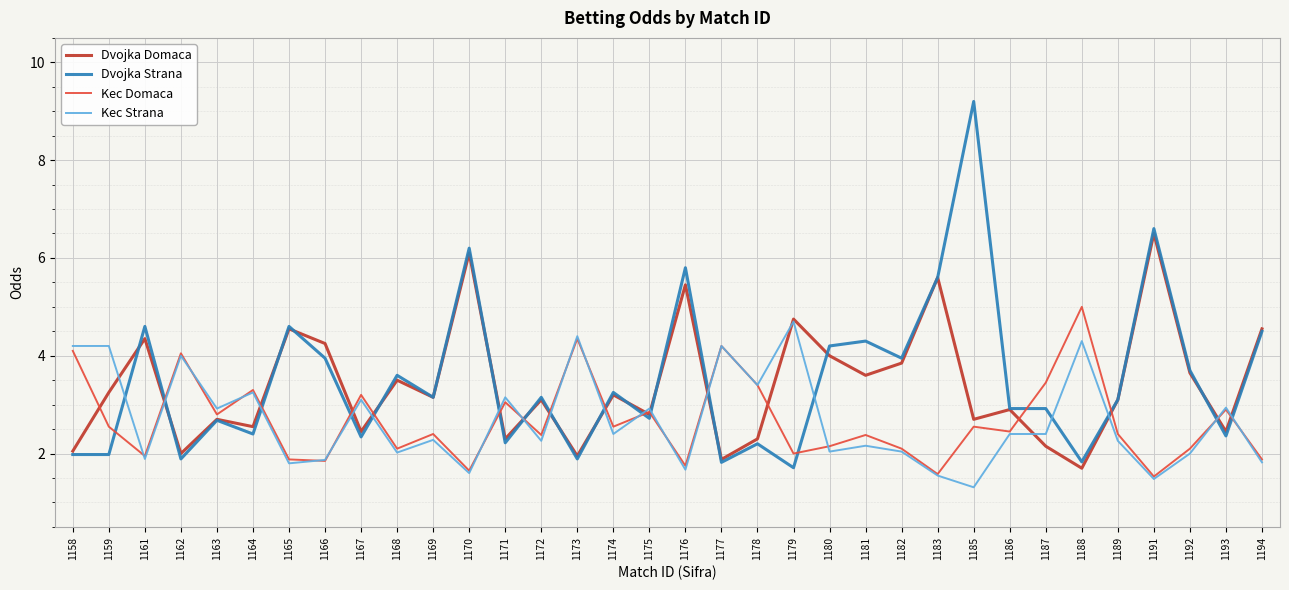

Rank the series by their maximum value, from lowest to highest.

Kec Strana, Kec Domaca, Dvojka Domaca, Dvojka Strana